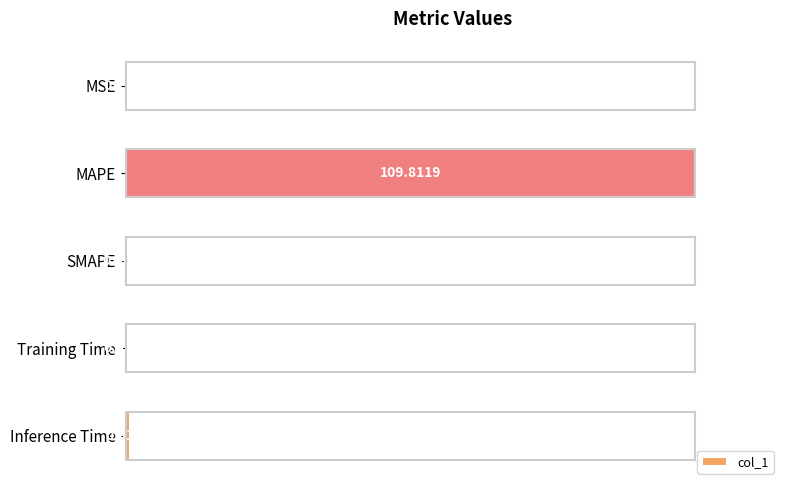

What is the sum of all values?

101.1